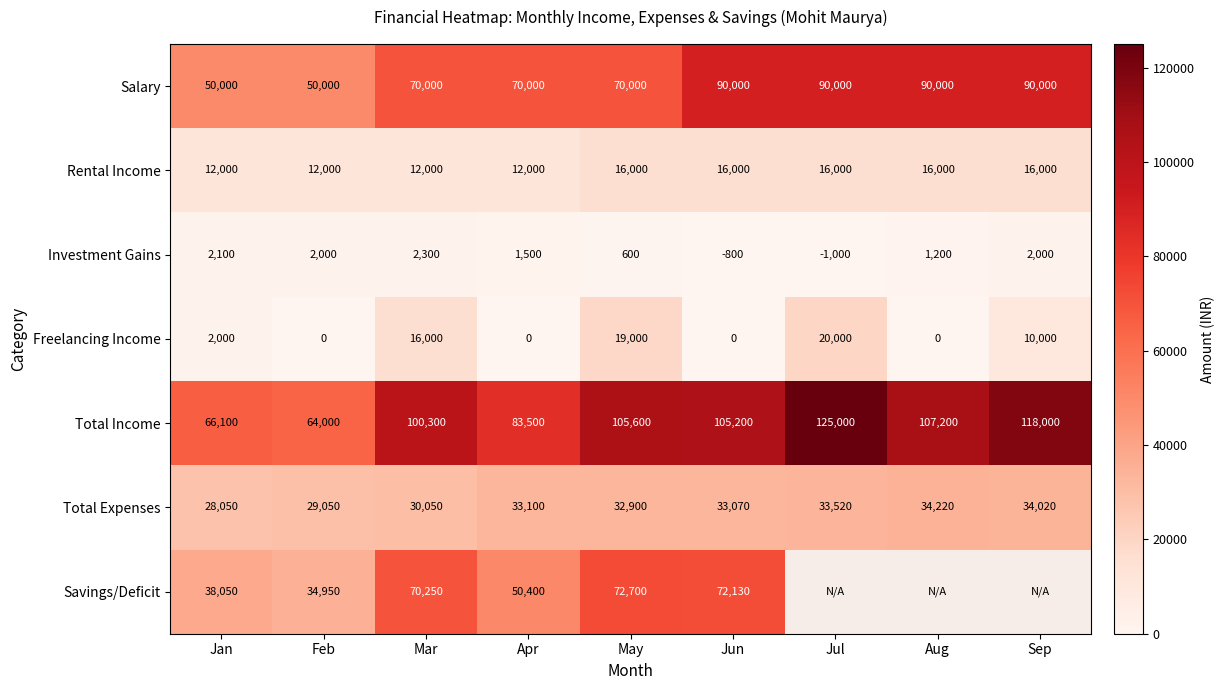

Is the value of Freelancing Income at Jul greater than the value of Investment Gains at Jun?

Yes